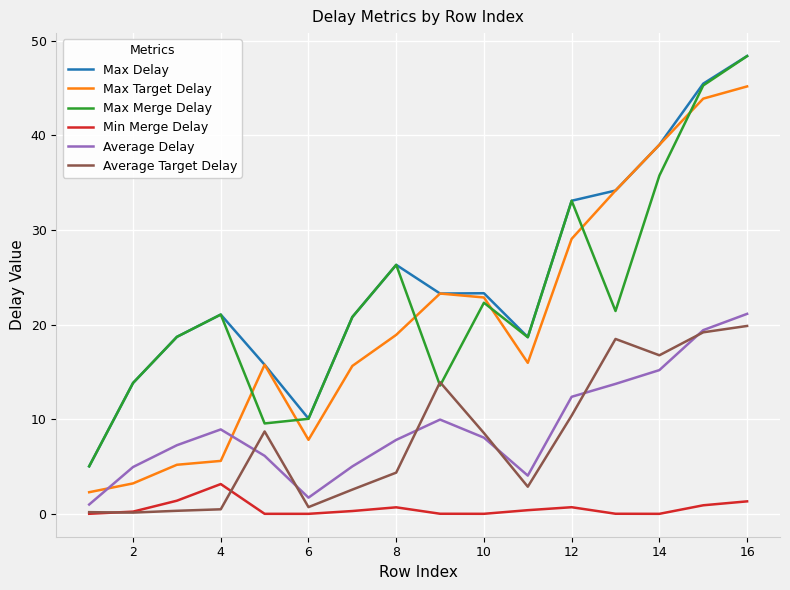

True or false: Min Merge Delay and Max Target Delay intersect in this chart.

False